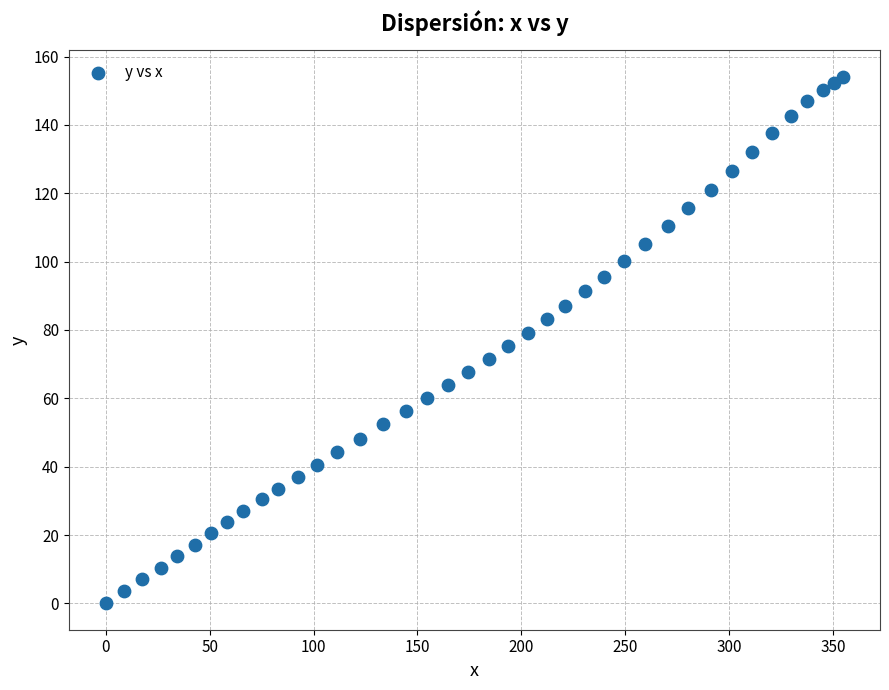

What is the range of X values (max minus min)?

354.8